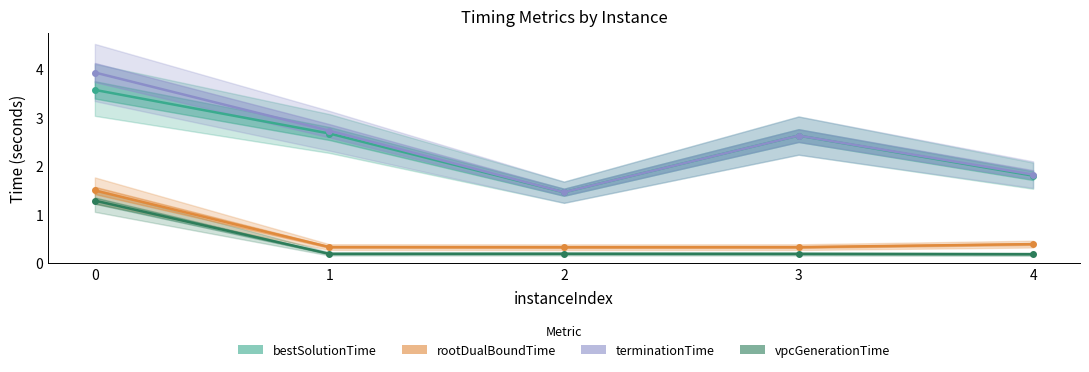

Which series has the largest range (max minus min)?

terminationTime